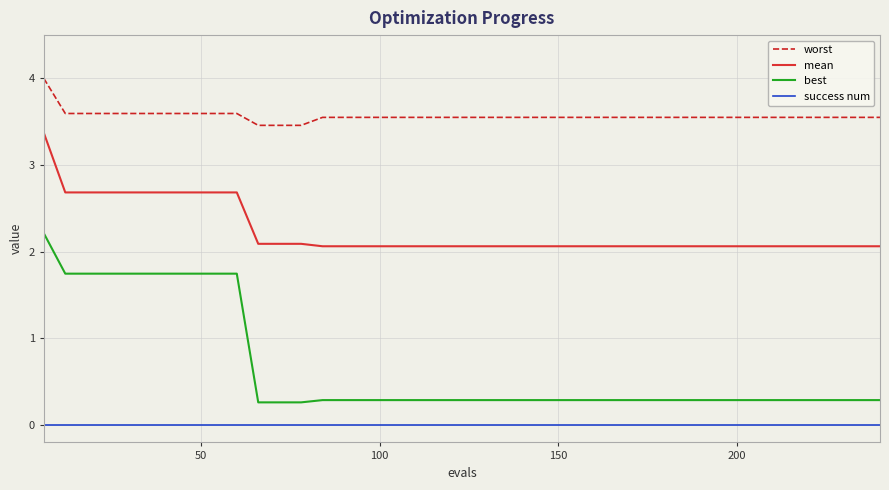

List the series in order of their peak value, highest first.

worst, mean, best, success num